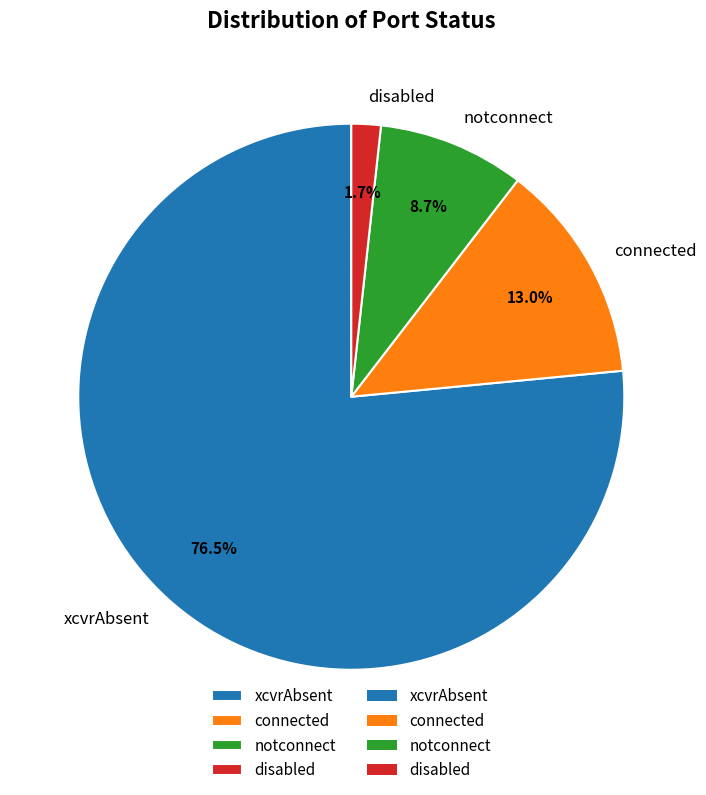

True or false: xcvrAbsent accounts for 62% of the total.

False